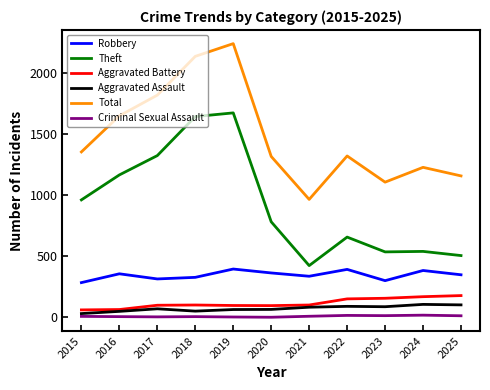

Is it true that Aggravated Assault equals 65 at 2019?

True